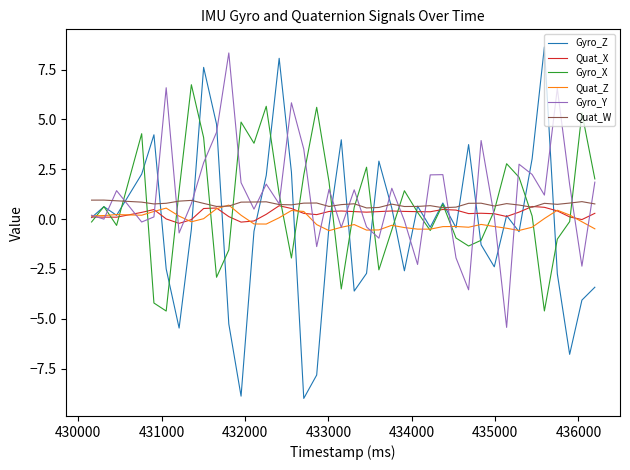

How many distinct data groups are displayed?

6